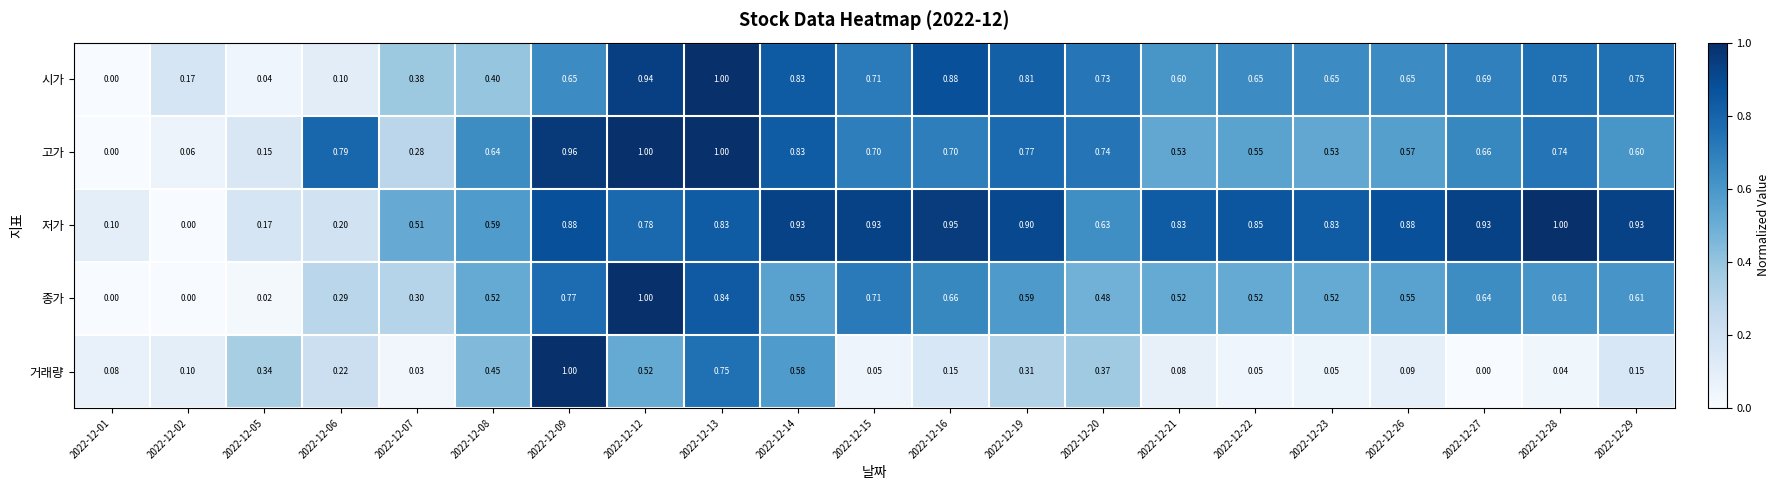

How many values in the 고가 series exceed 0?

20